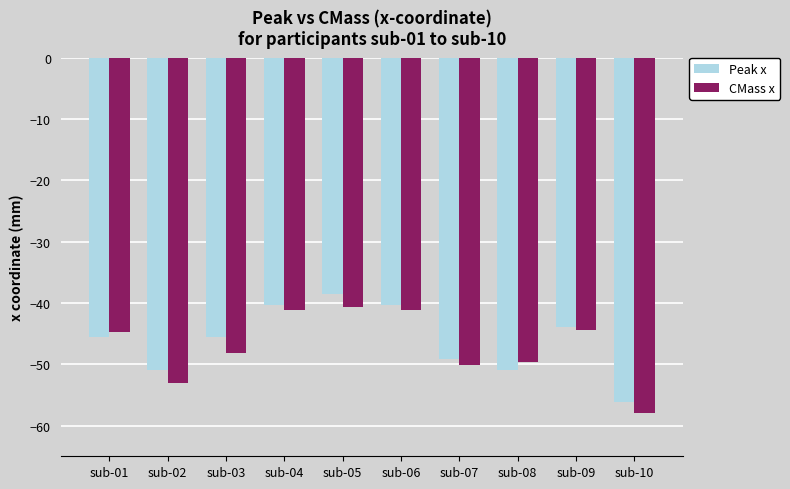

Count the number of categories in the chart.

10